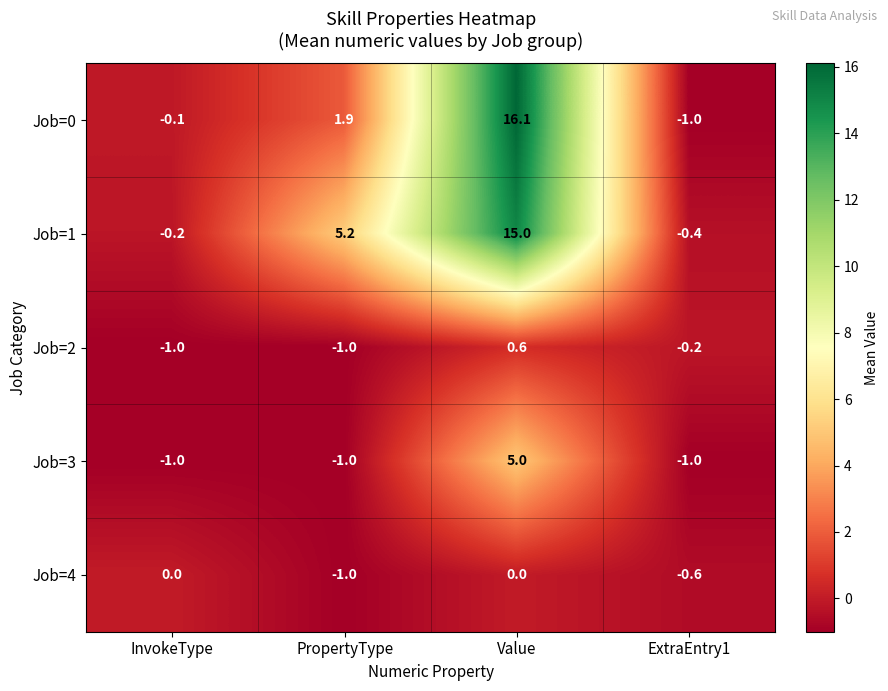

The Job=2 series shows 1.0 at Value. True or false?

False